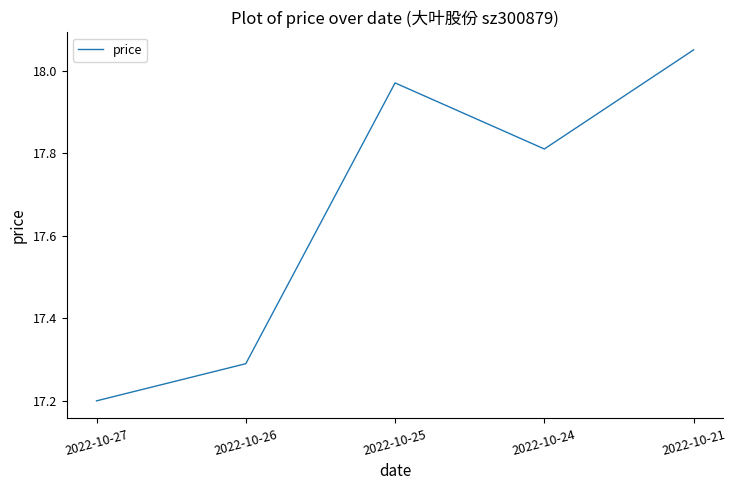

What is the average value?

17.7